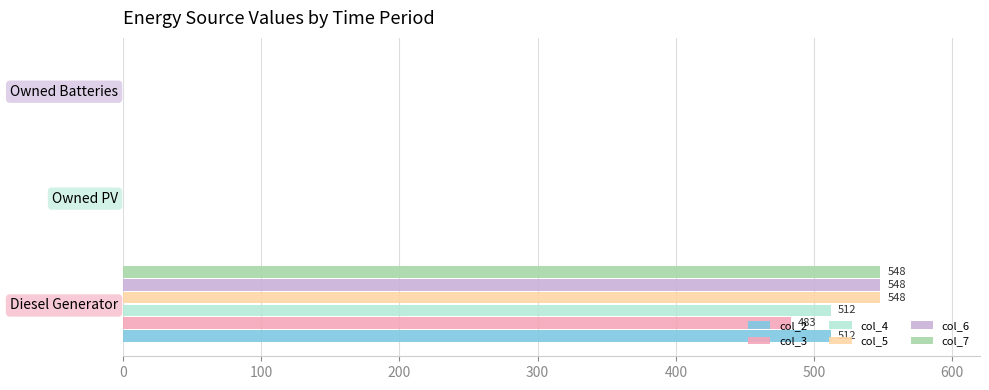

The col_3 series shows 813 at Diesel Generator. True or false?

False